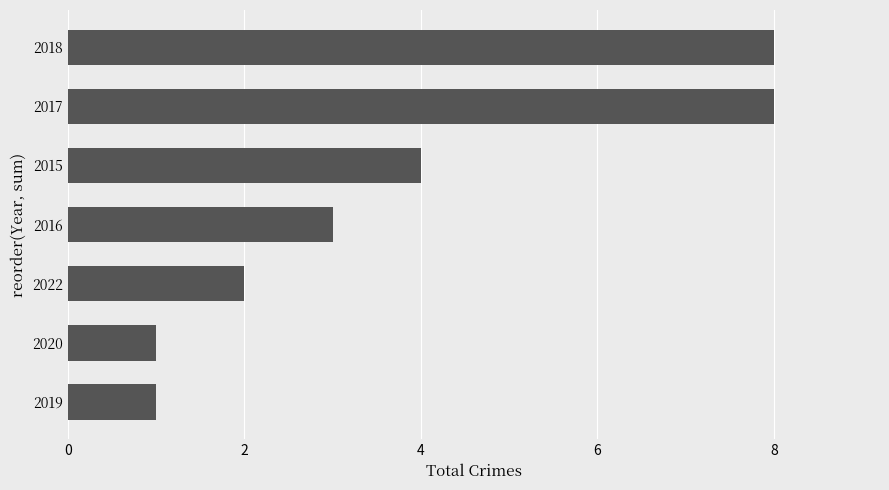

How many distinct data groups are displayed?

1